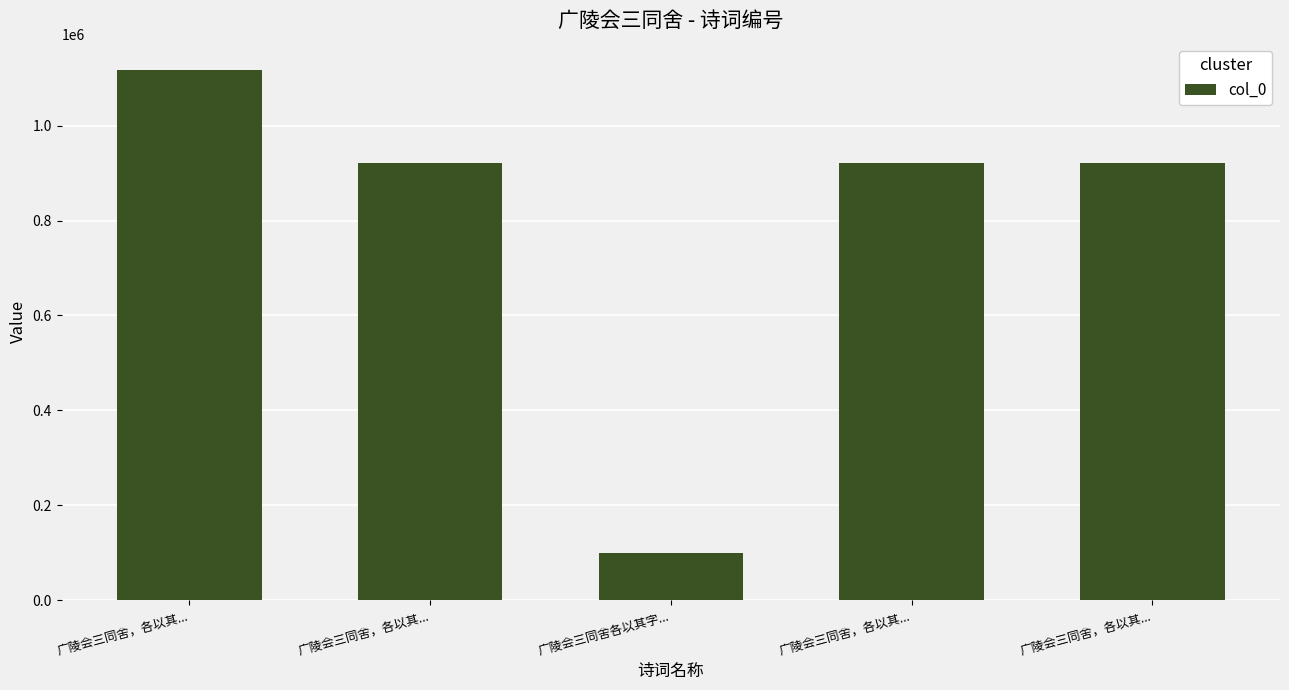

Where is the data nearest to the value 608278?

广陵会三同舍，各以其...